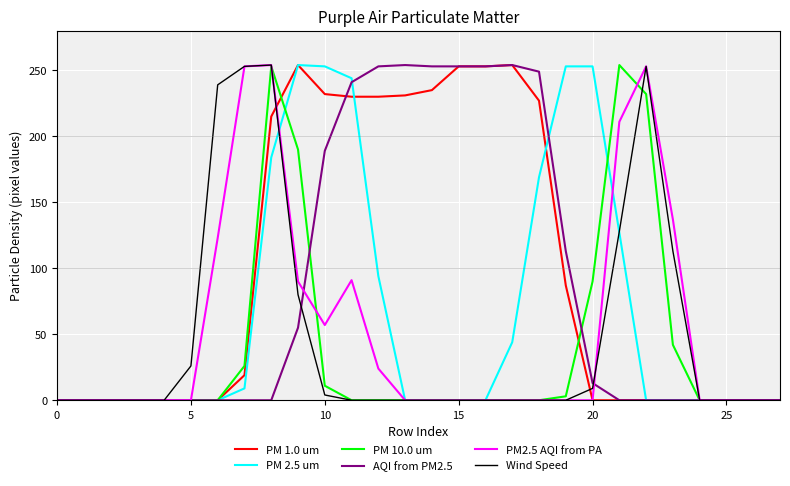

Which series has the largest total across all categories?

PM 1.0 um